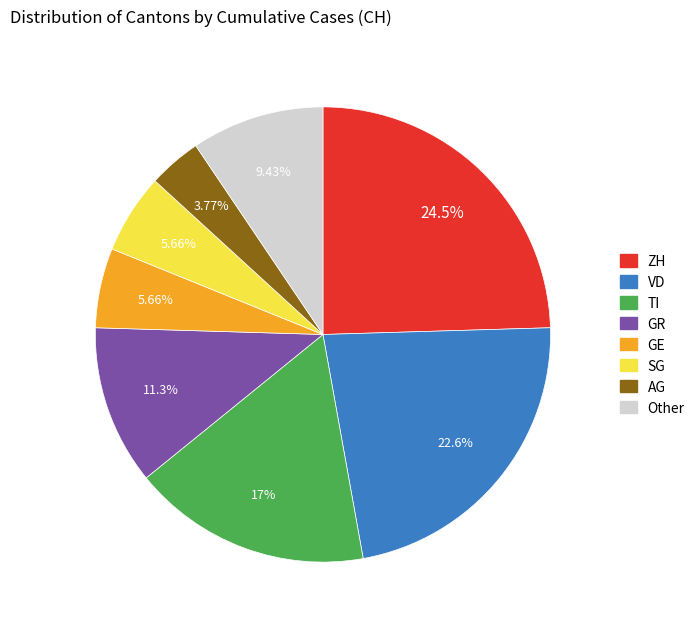

Does any single category account for the majority?

No